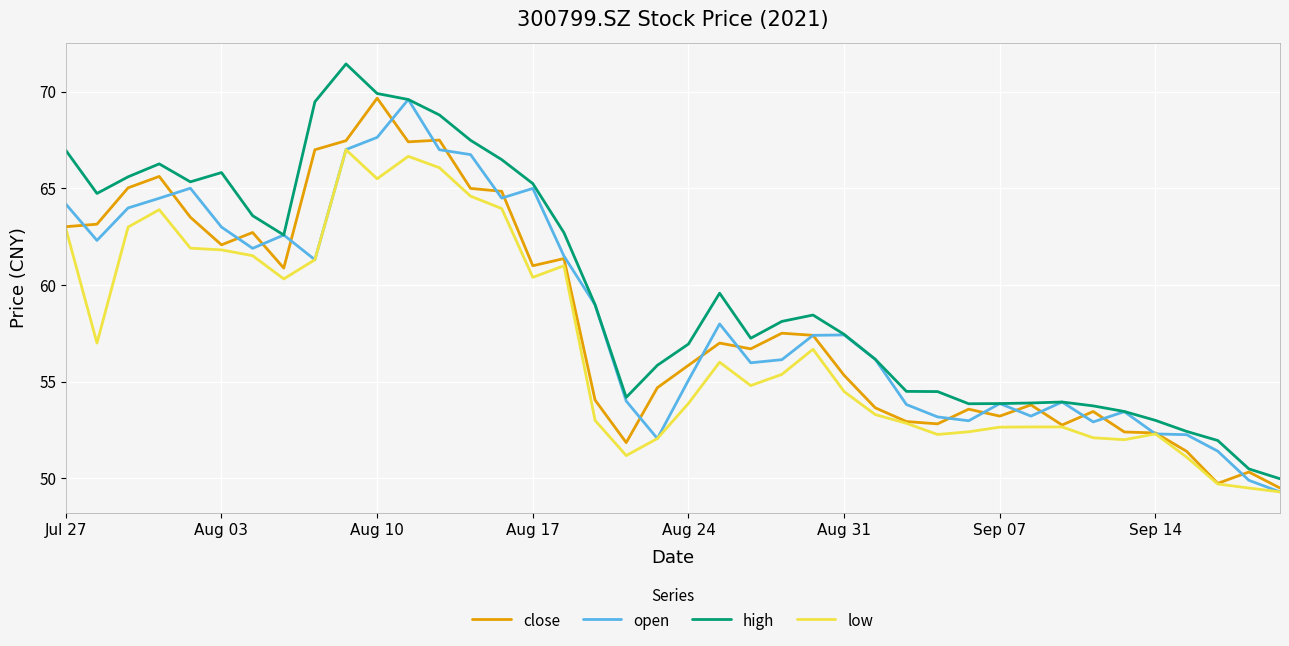

What is the greatest value displayed?

71.4